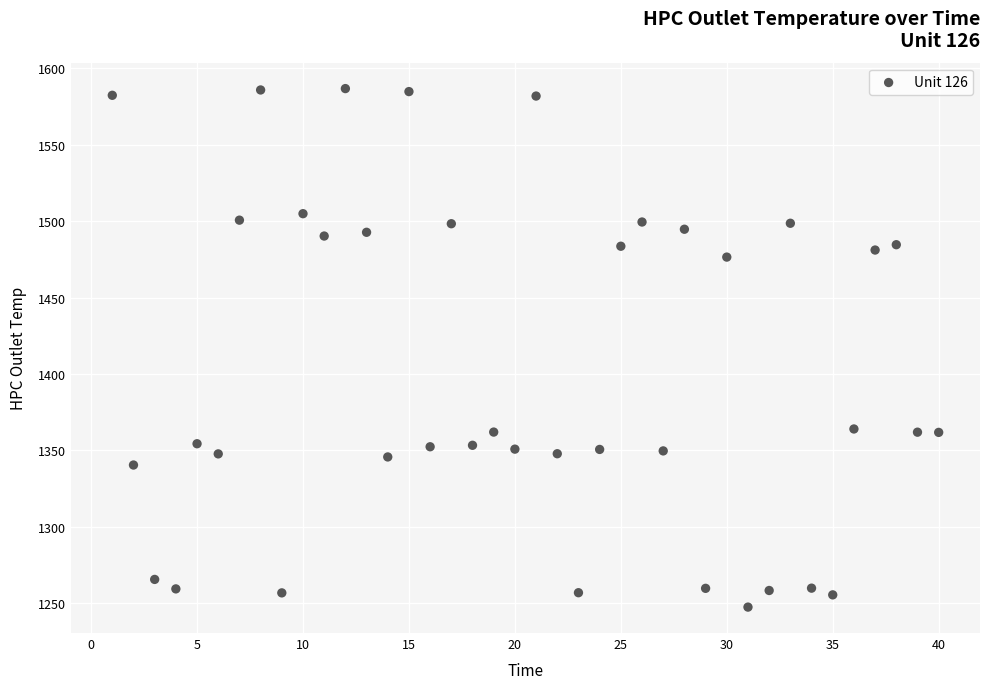

What is the range of X values (max minus min)?

39.0